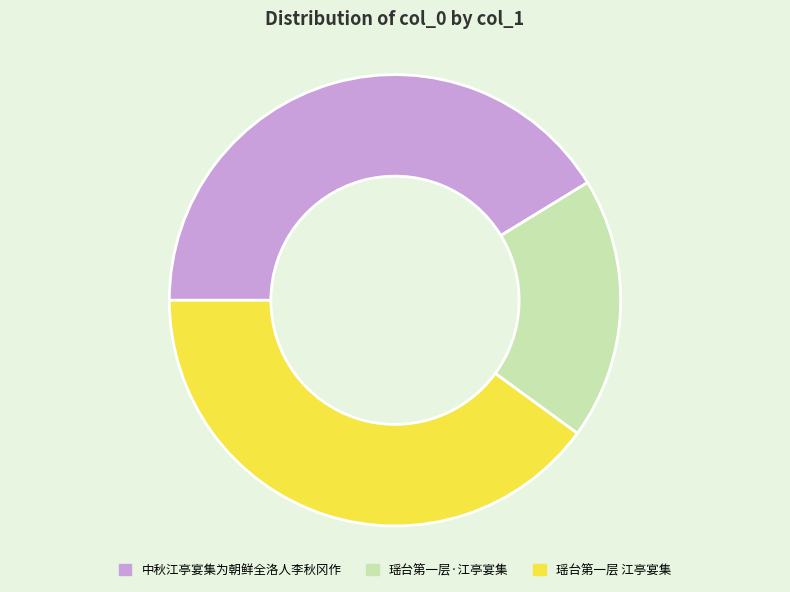

Between 中秋江亭宴集为朝鲜全洛人李秋冈作 and 瑶台第一层·江亭宴集, which is larger?

中秋江亭宴集为朝鲜全洛人李秋冈作